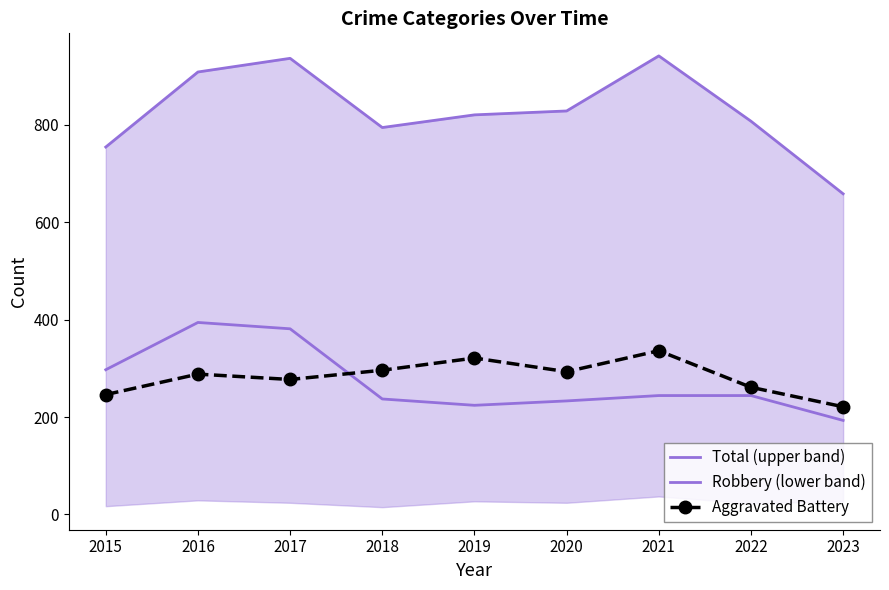

Reading right to left, list all the values displayed in this chart.

Total (upper band): 2023=658	2022=807	2021=941	2020=828	2019=820	2018=794	2017=936	2016=908	2015=754
Robbery (lower band): 2023=193	2022=244	2021=244	2020=233	2019=224	2018=237	2017=381	2016=394	2015=297
Aggravated Battery: 2023=221	2022=261	2021=336	2020=293	2019=321	2018=296	2017=277	2016=288	2015=246